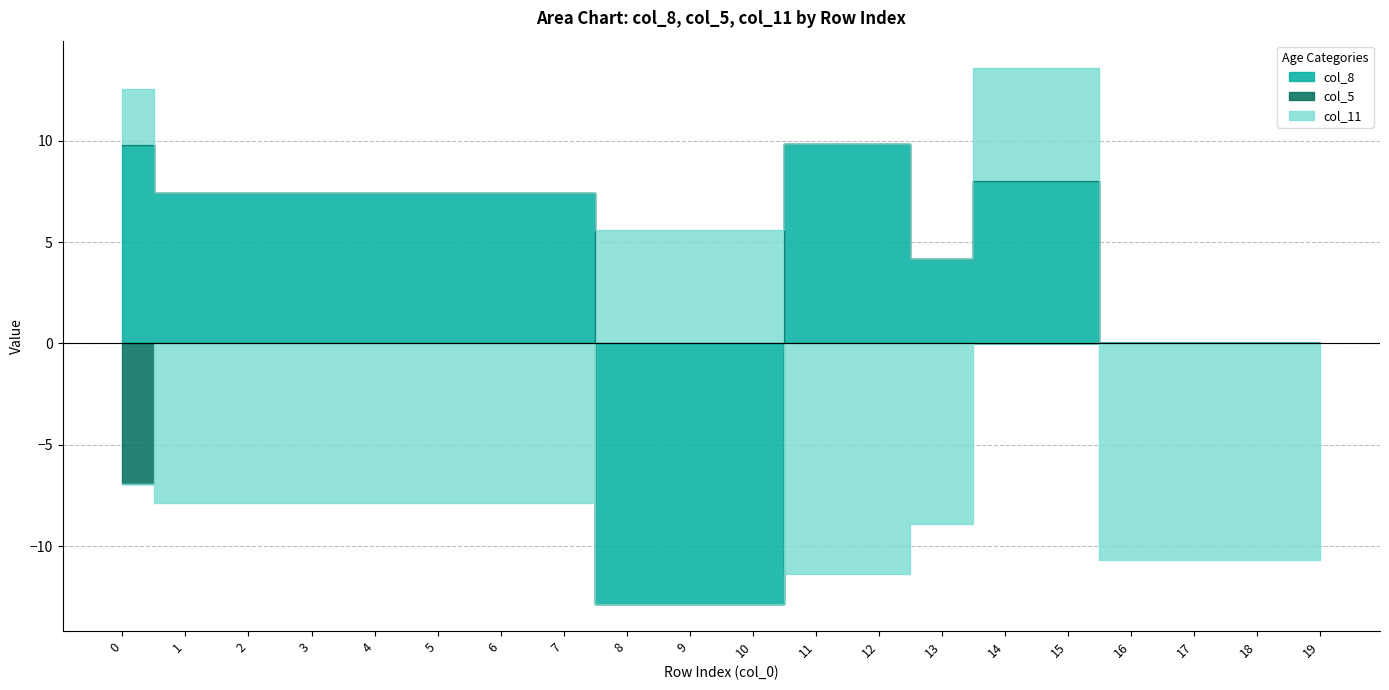

Between 8 and 11, which is larger?

11